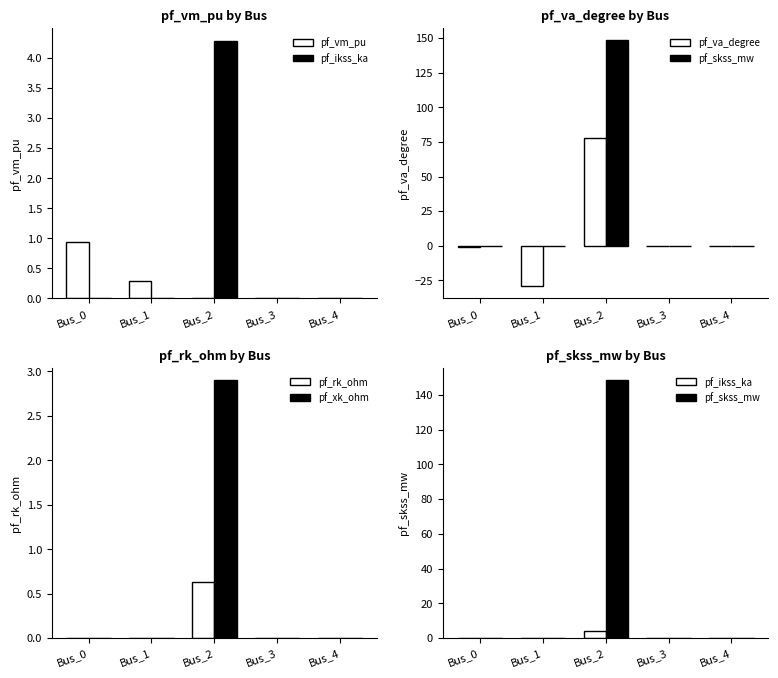

What is the minimum value shown in the chart?

-29.2